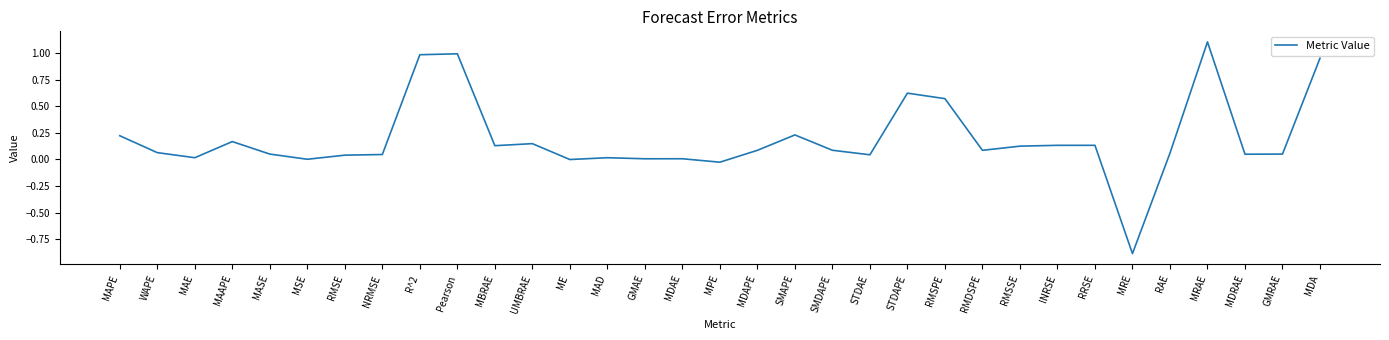

Is it true that the value at MDRAE is 0.0?

True